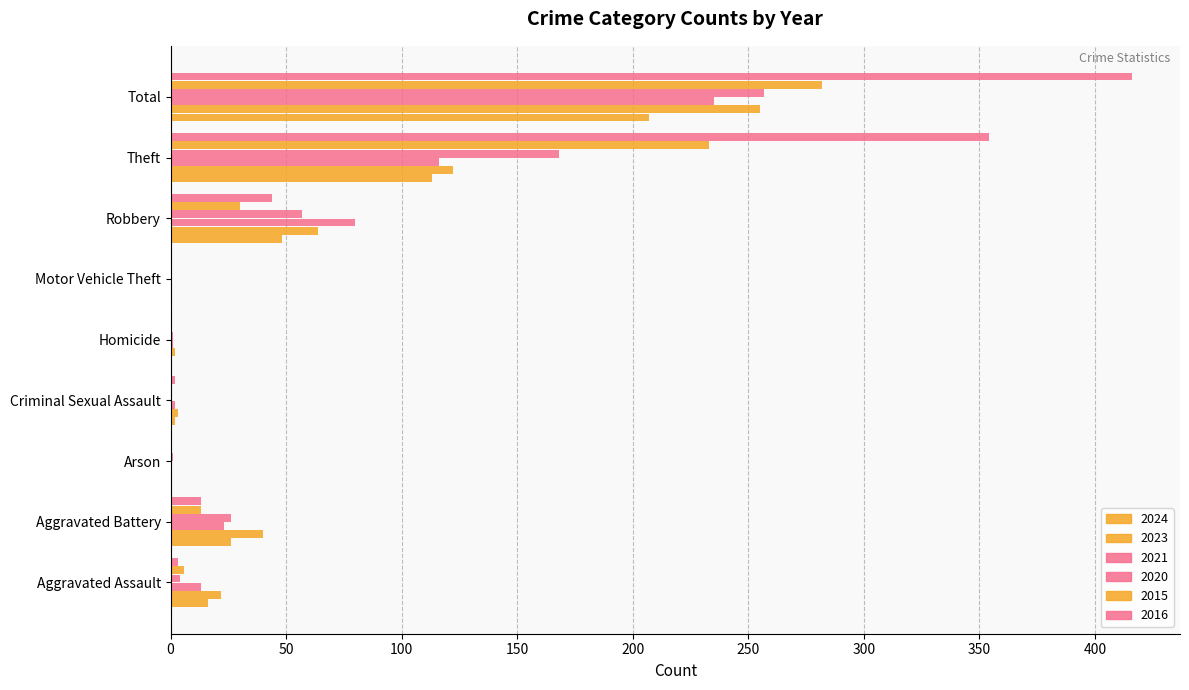

What is the difference between the highest and lowest values at Theft?

241